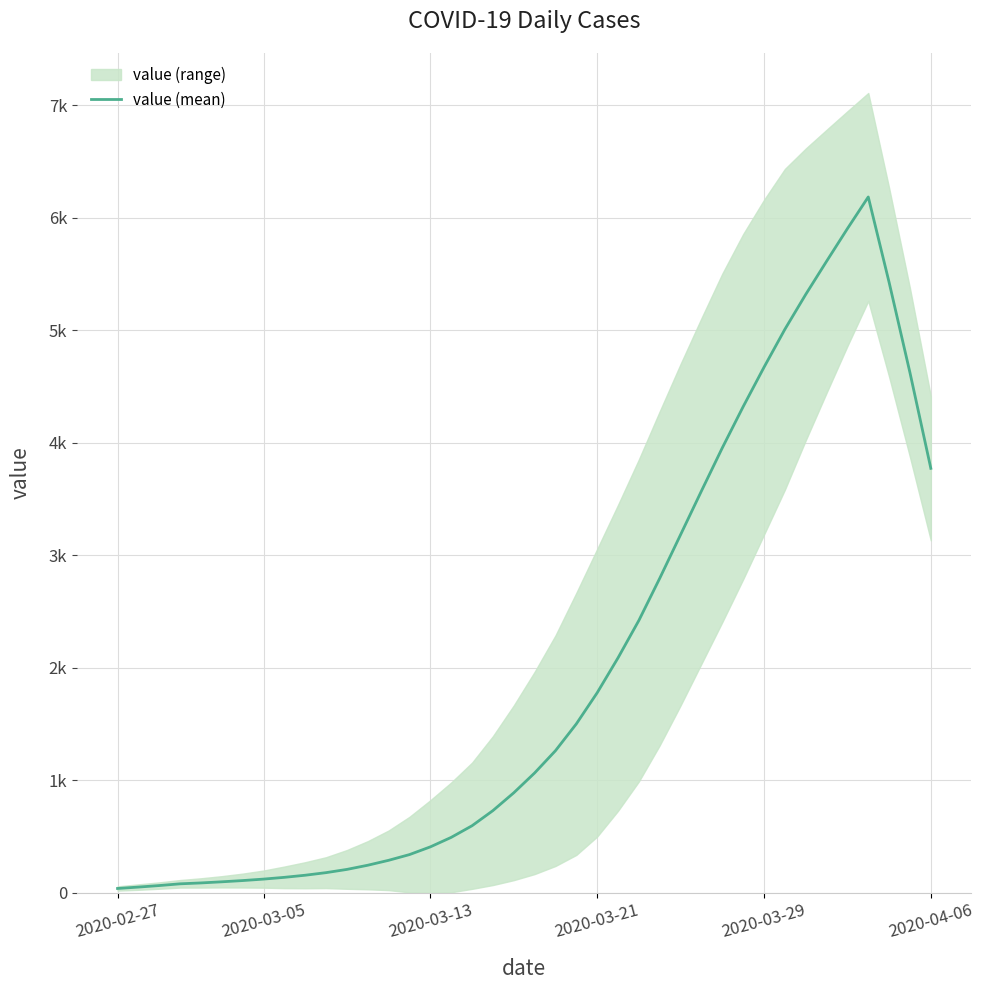

How many series are shown in this chart?

1